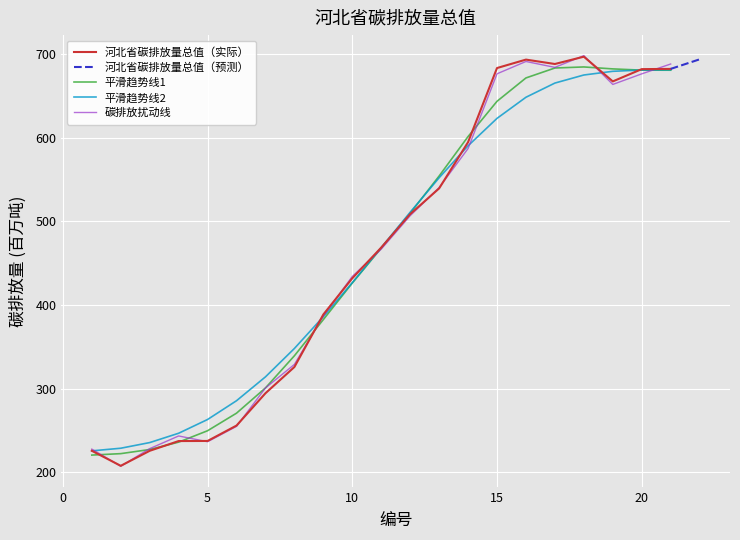

At which category does the data reach its first local peak?

16